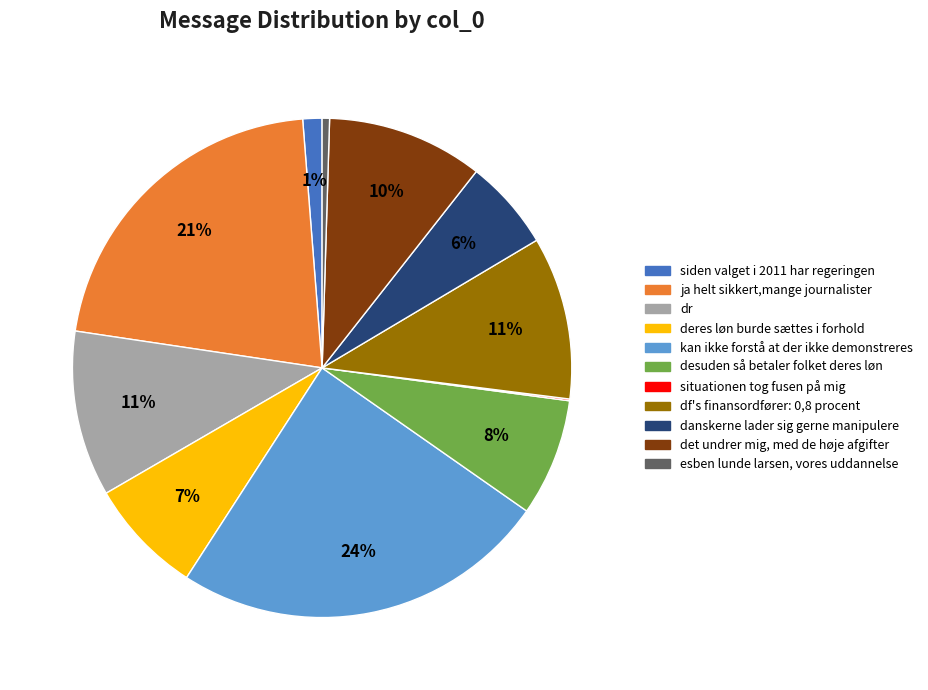

Between ja helt sikkert,mange journalister and desuden så betaler folket deres løn, which is larger?

ja helt sikkert,mange journalister